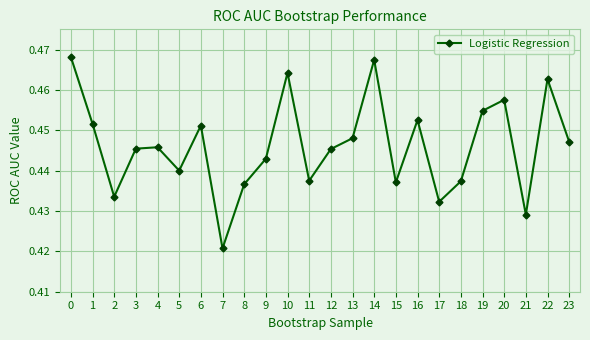

Where is the data nearest to the value 0?

7